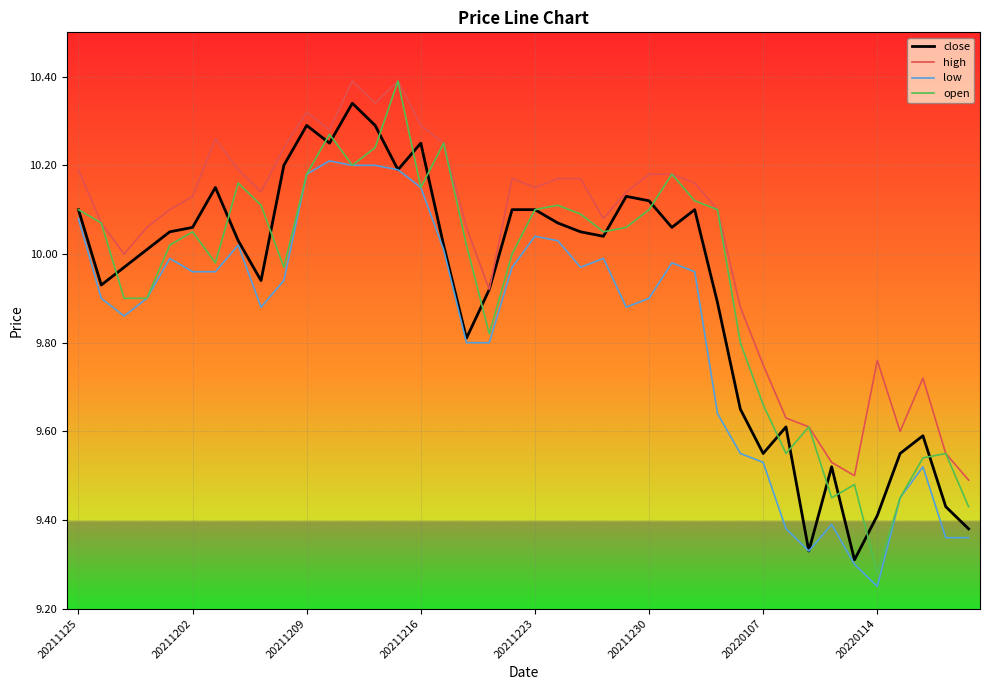

Which series has the widest spread of values?

open